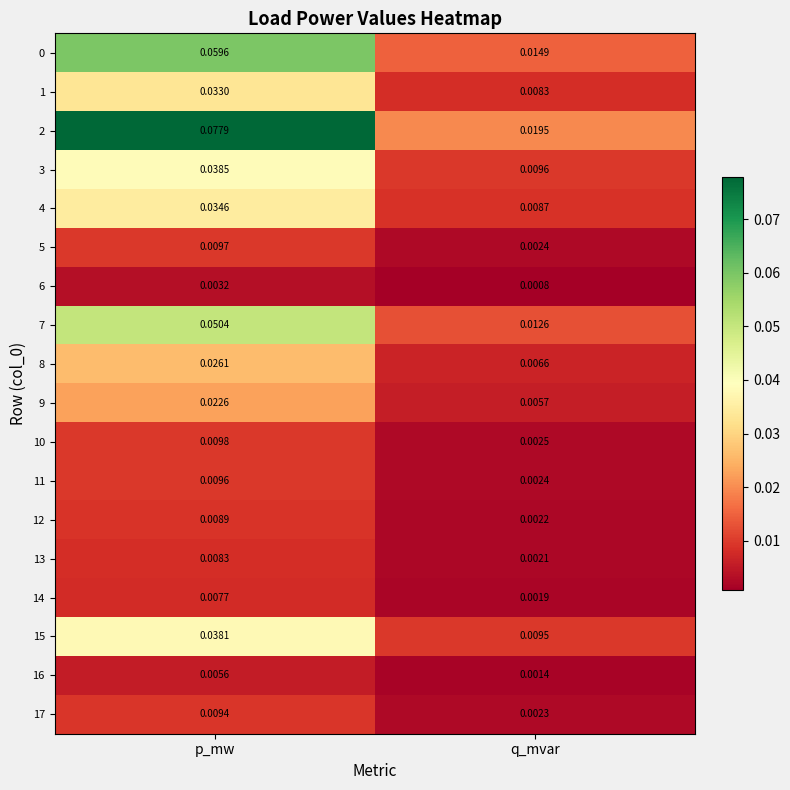

At which category is the sum across all series the highest?

p_mw